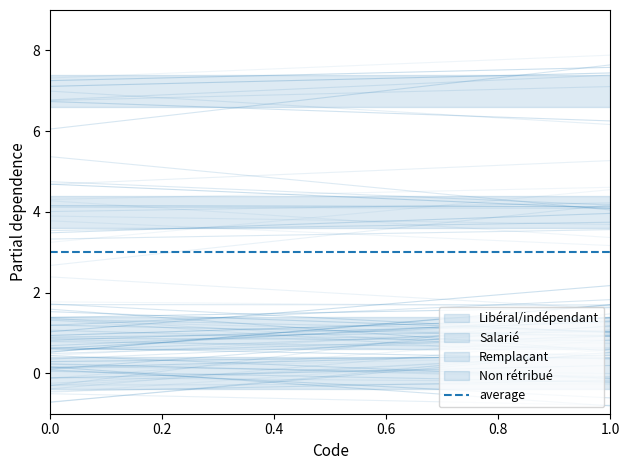

Where is the data nearest to the value 3?

Remplaçant